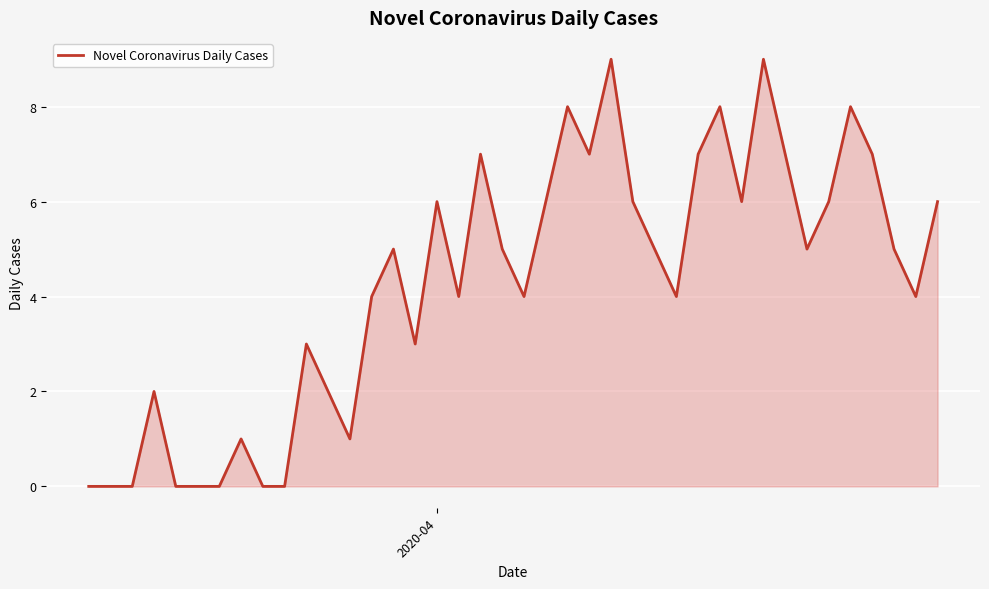

What is the maximum value shown in the chart?

9